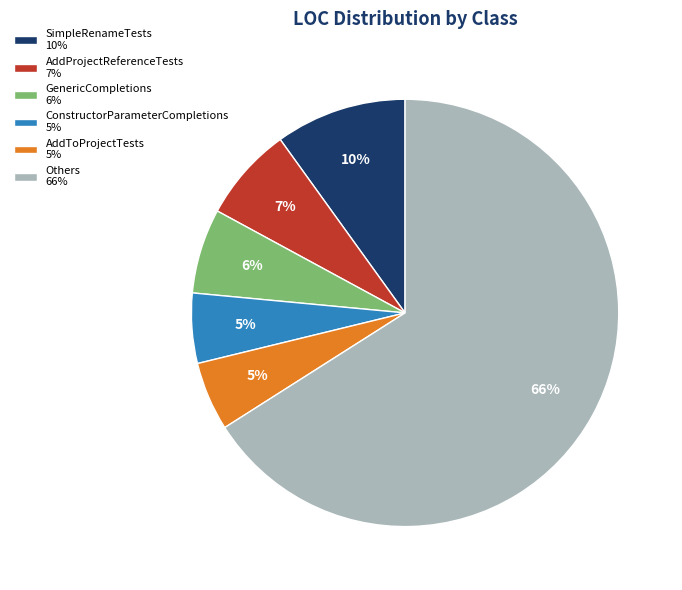

What is the ratio of the value at ConstructorParameterCompletions 5% to the value at AddToProjectTests 5%?

1.0